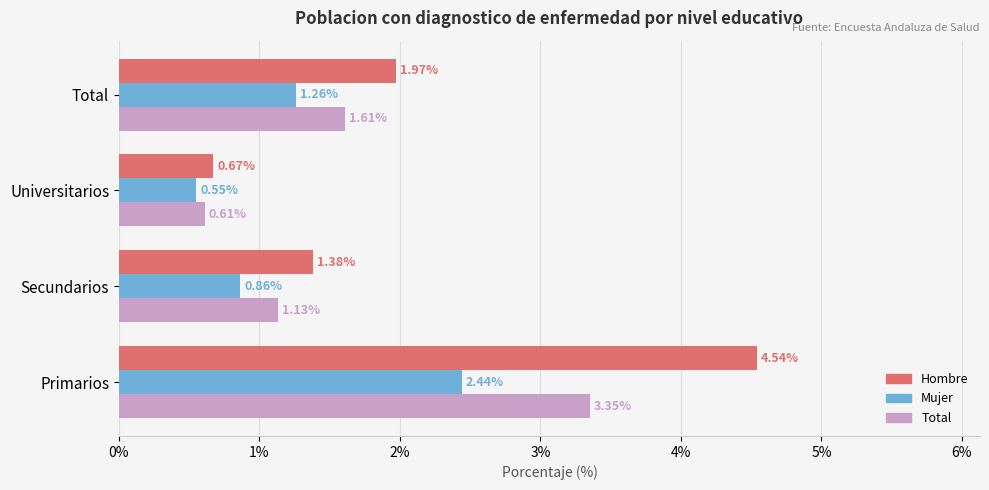

Which series has the largest total across all categories?

Hombre